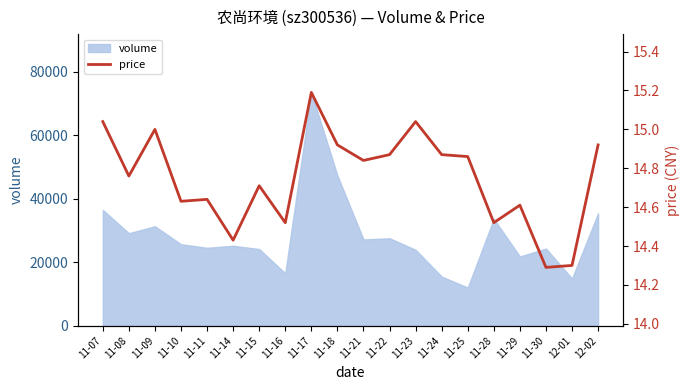

Where is the first local minimum?

11-08